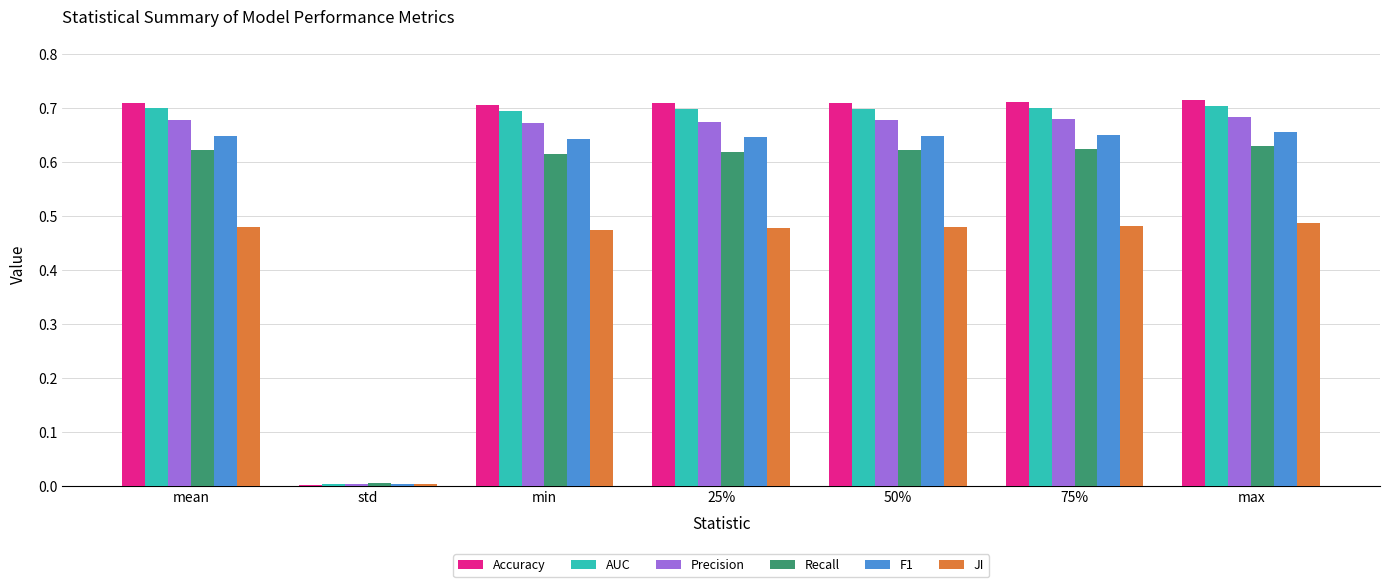

Is the value of JI at 50% greater than the value of Precision at std?

Yes